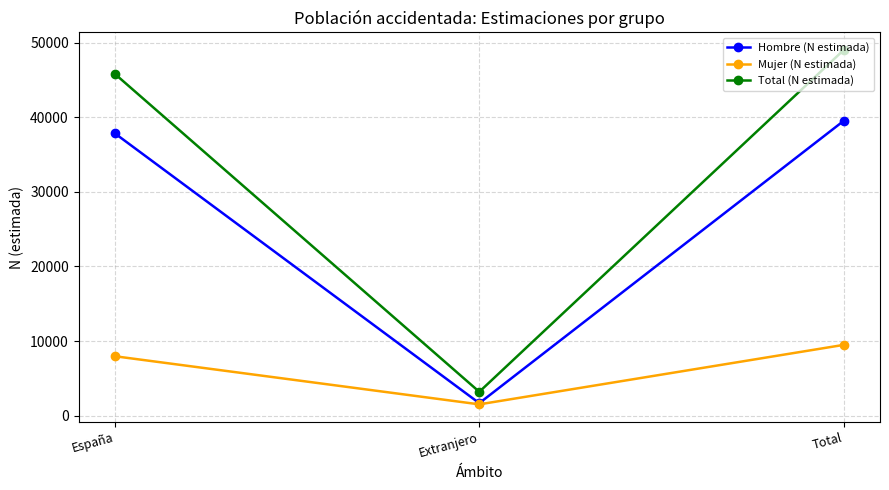

The value of Hombre (N estimada) at Total is 58736. True or false?

False